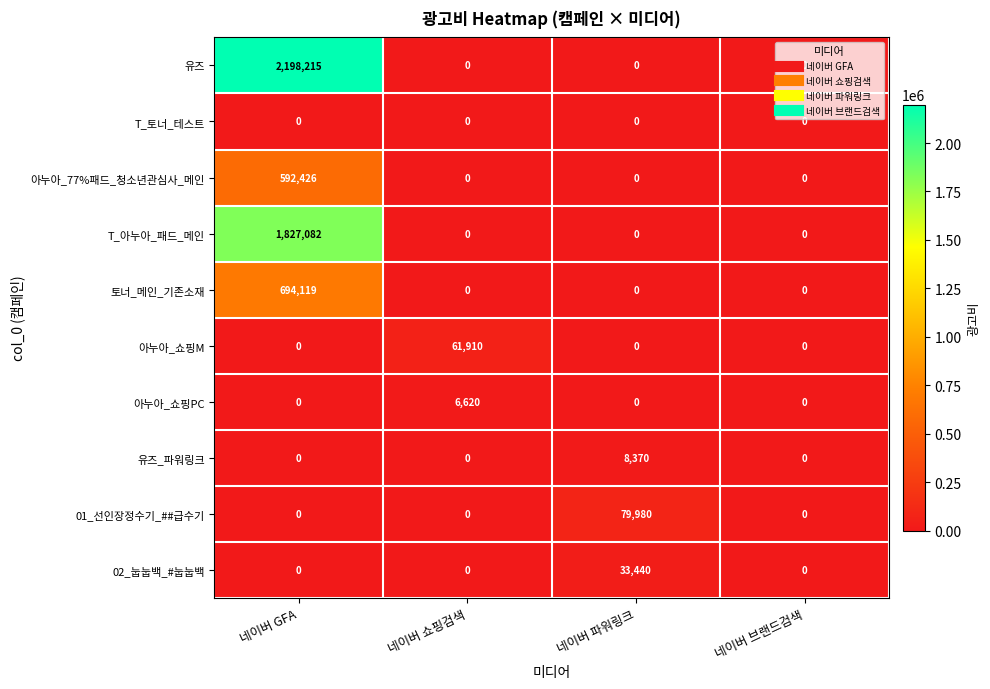

The 아누아_쇼핑M series shows 30373 at 네이버 쇼핑검색. True or false?

False